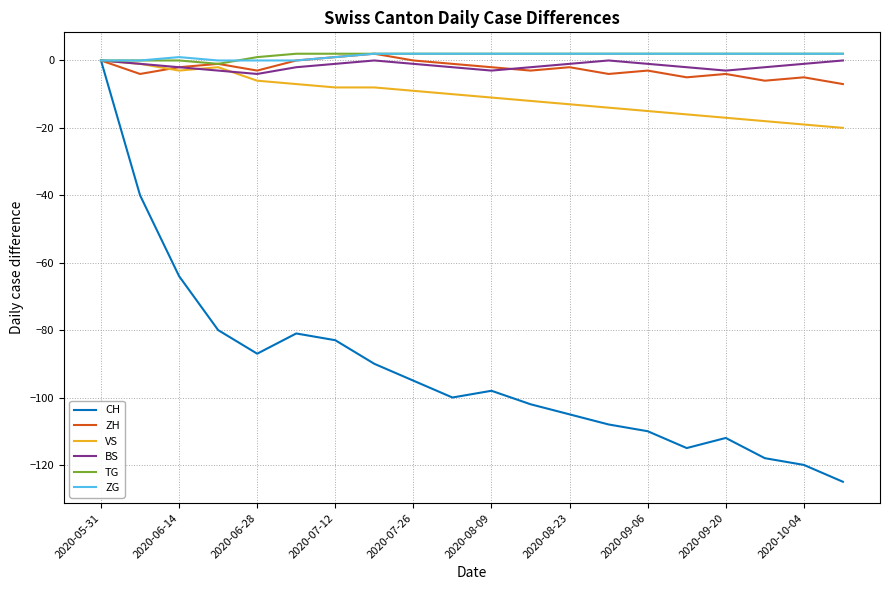

Which series has the largest range (max minus min)?

CH